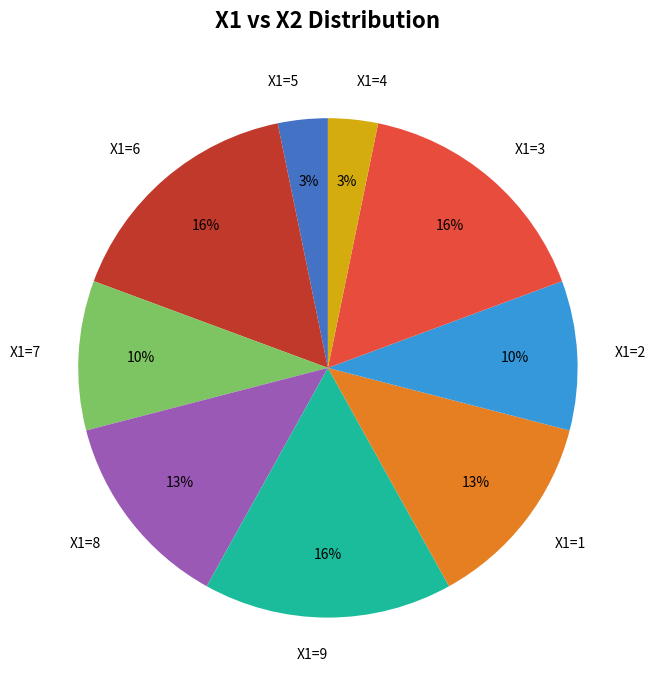

Is there any slice that represents more than half of the pie?

No